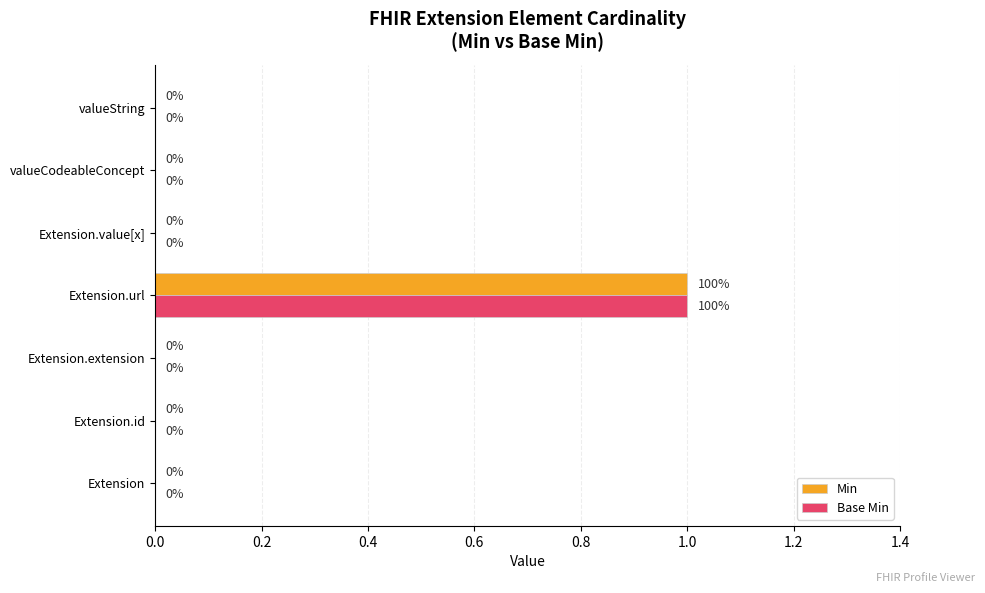

True or false: Base Min has a value of 0 at Extension.extension.

True